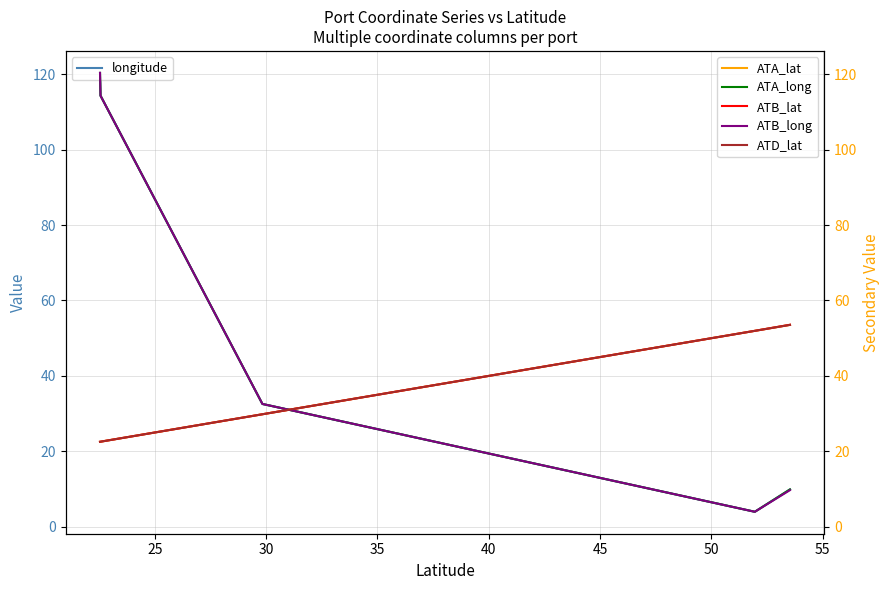

How many categories are shown in the chart?

5